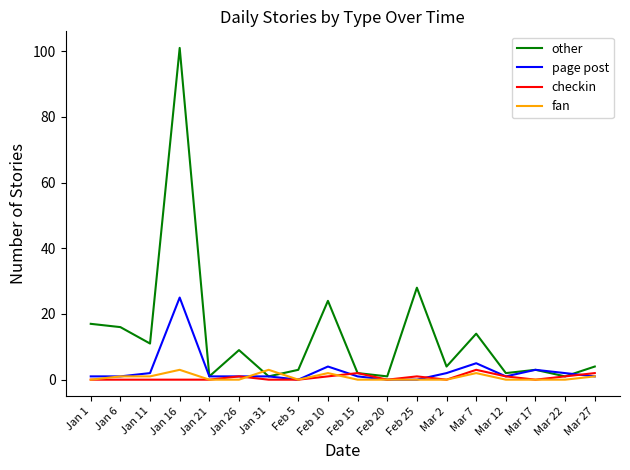

Where does the other series first go above 4?

Jan 1